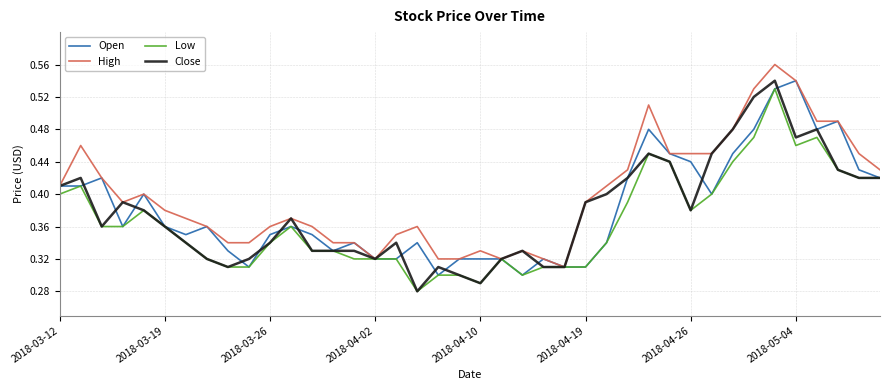

Is it true that Close equals 0.3 at 2018-05-04?

False